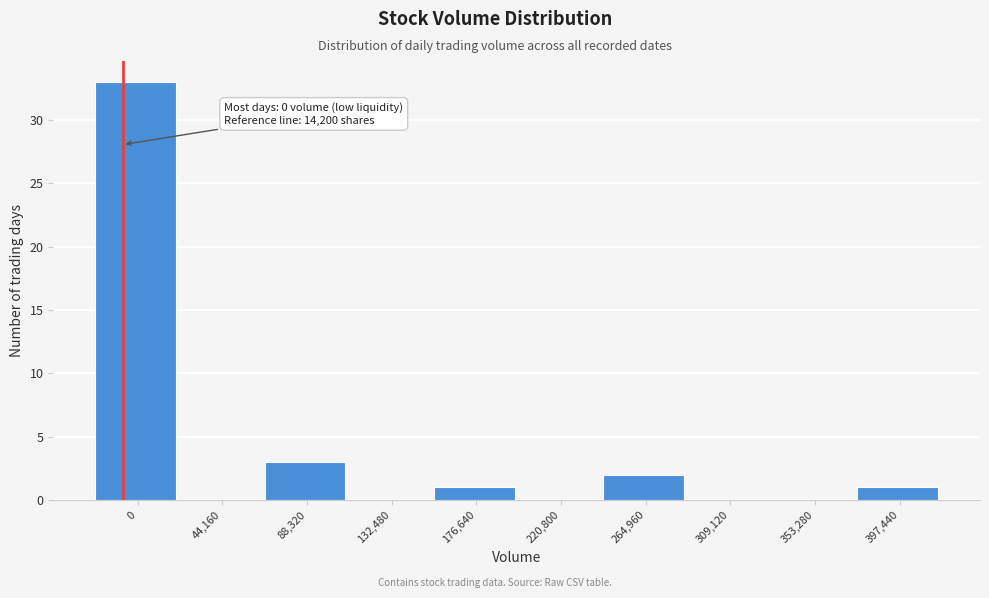

Reading right to left, what are all the values shown in this chart?

397,440=1	353,280=0	309,120=0	264,960=2	220,800=0	176,640=1	132,480=0	88,320=3	44,160=0	0=33